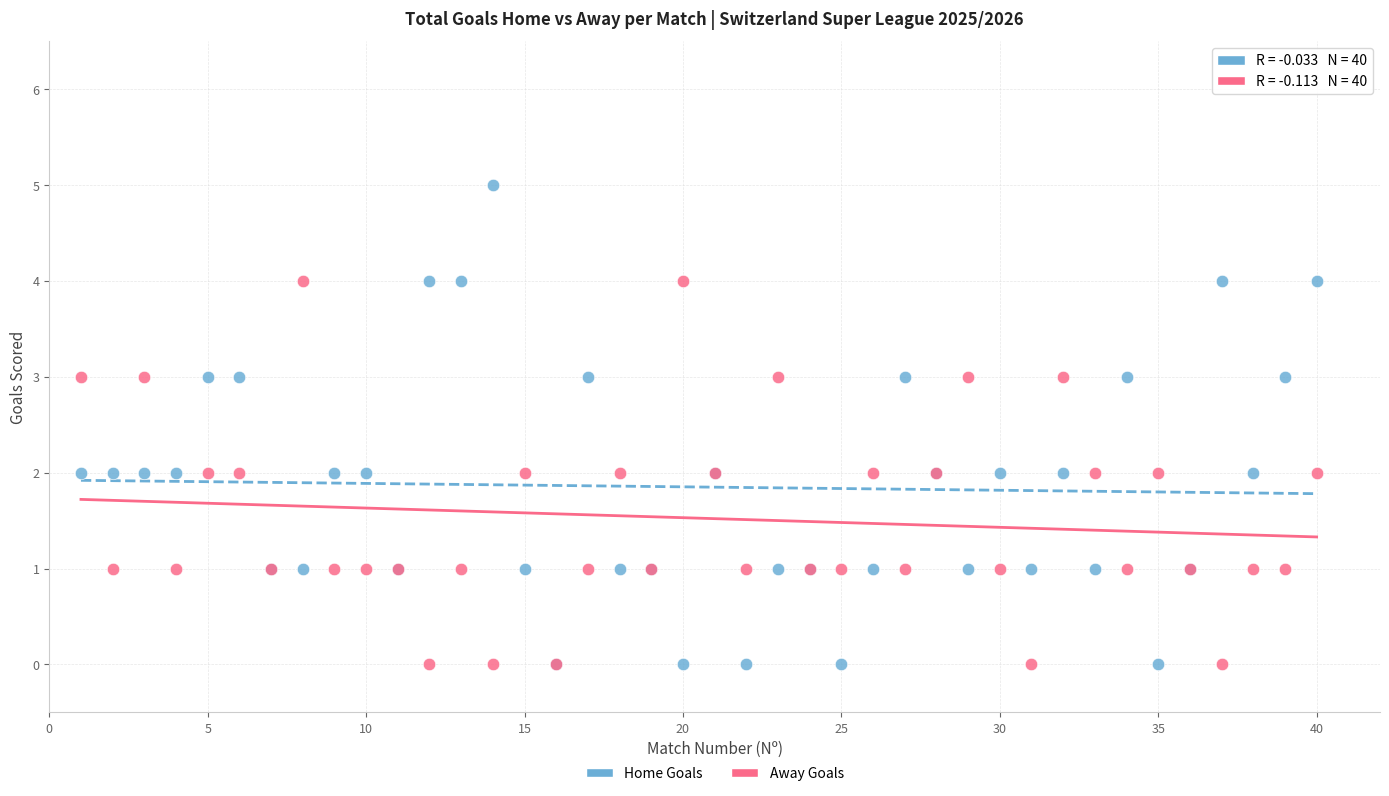

What are all the series names shown in the legend?

Home Goals, Away Goals